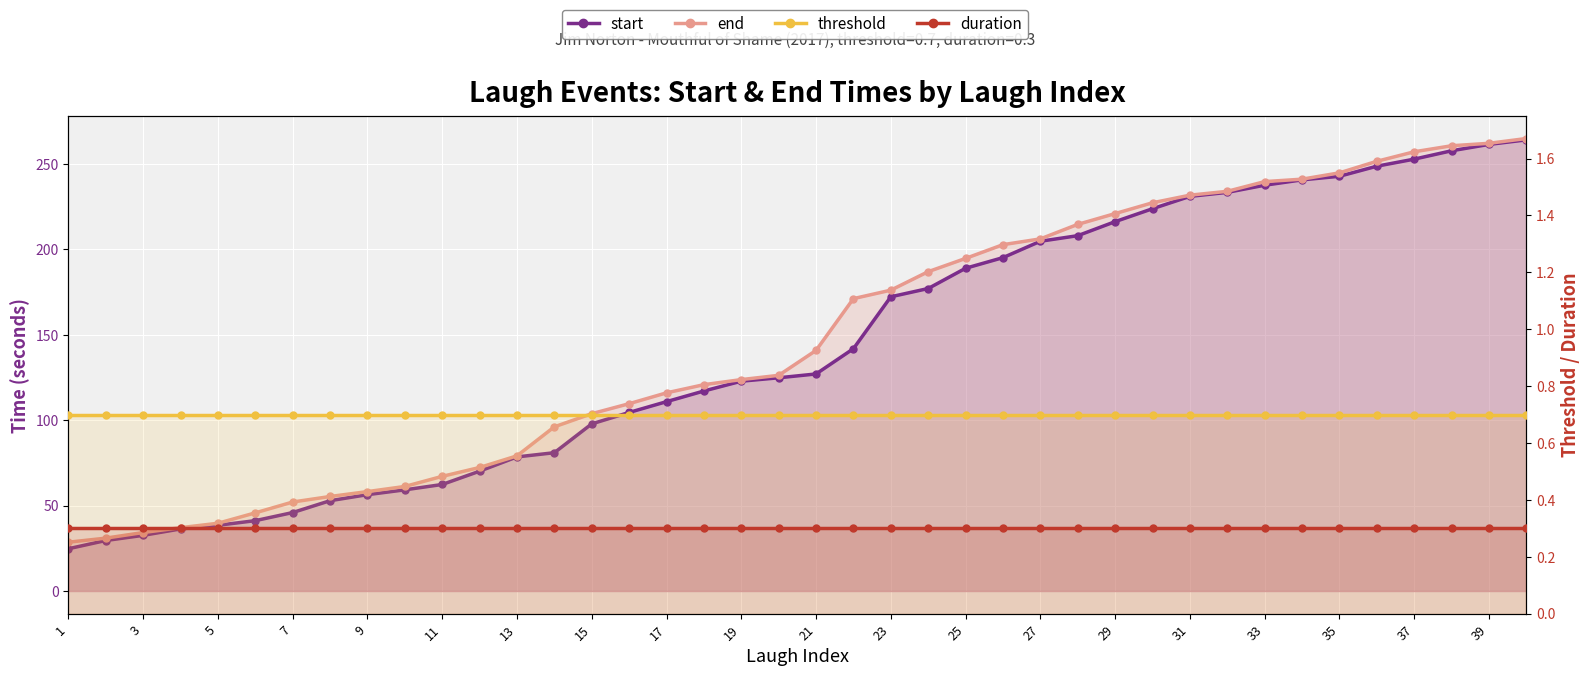

What is the sum of the duration values at 27 and 28?

0.6